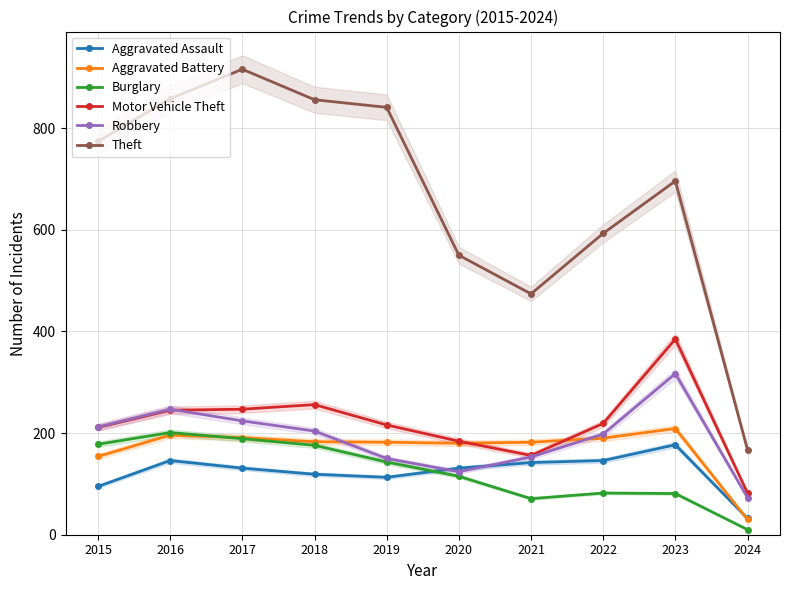

Rank the series at 2020 from lowest to highest value.

Burglary, Robbery, Aggravated Assault, Aggravated Battery, Motor Vehicle Theft, Theft